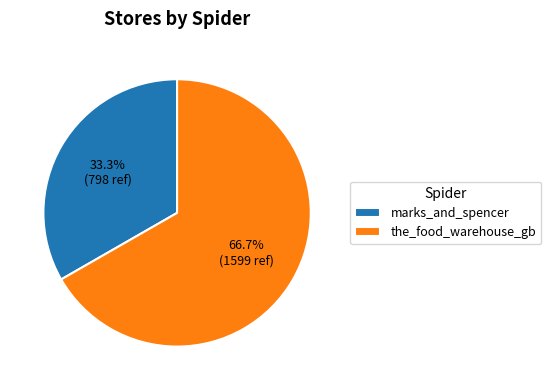

What is the total percentage of the_food_warehouse_gb and marks_and_spencer?

100.0%